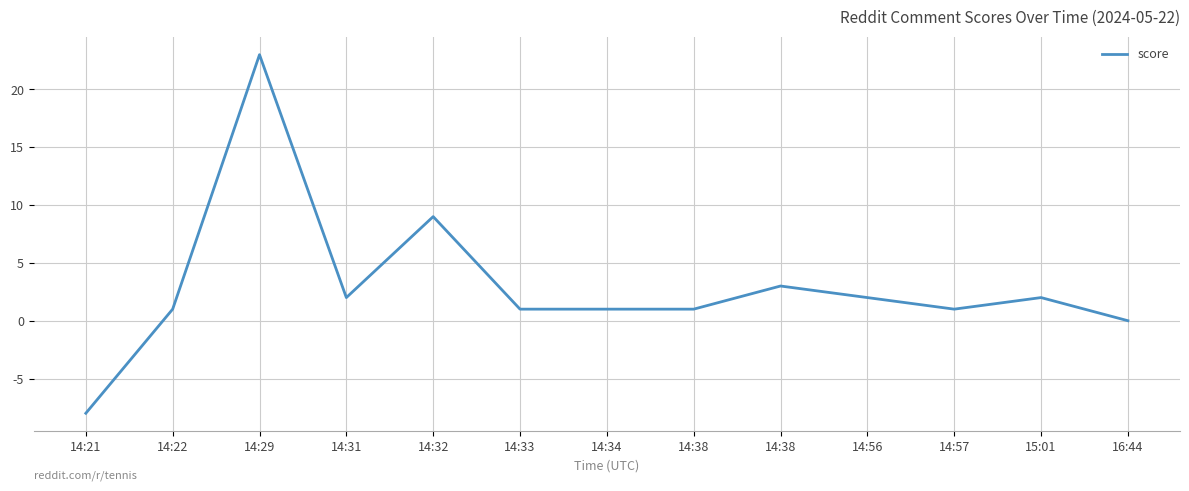

The chart shows a value of 1 at 14:22. True or false?

True